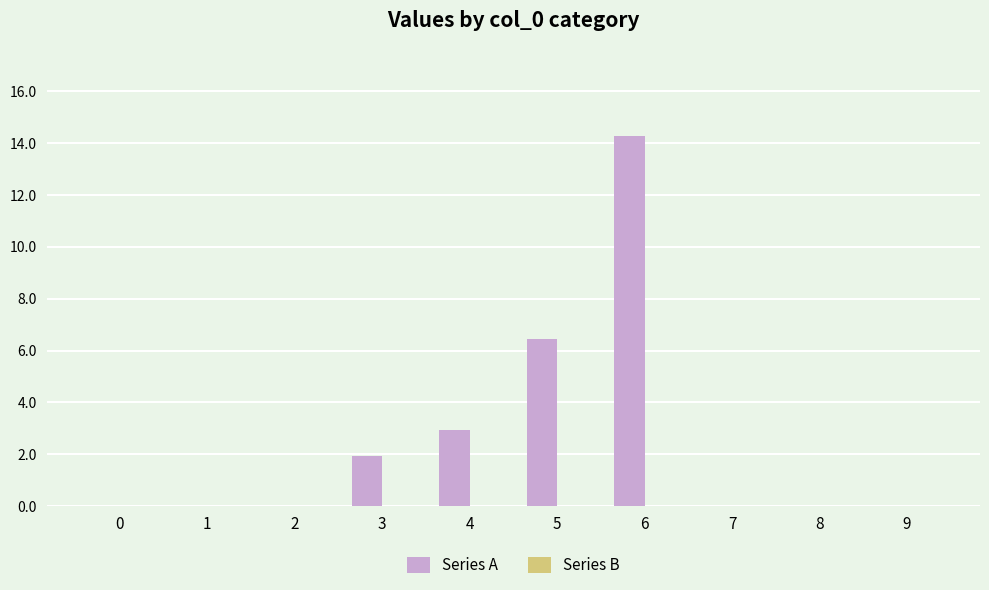

At which label is the value closest to 7?

5